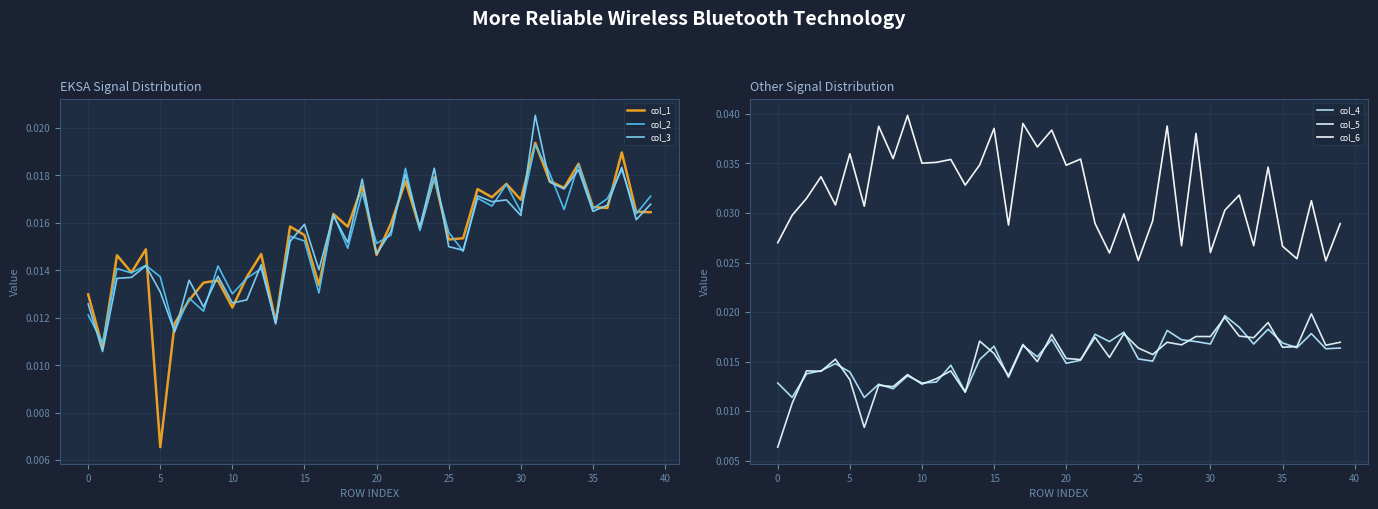

What is the label of the 29th point from the right?

11